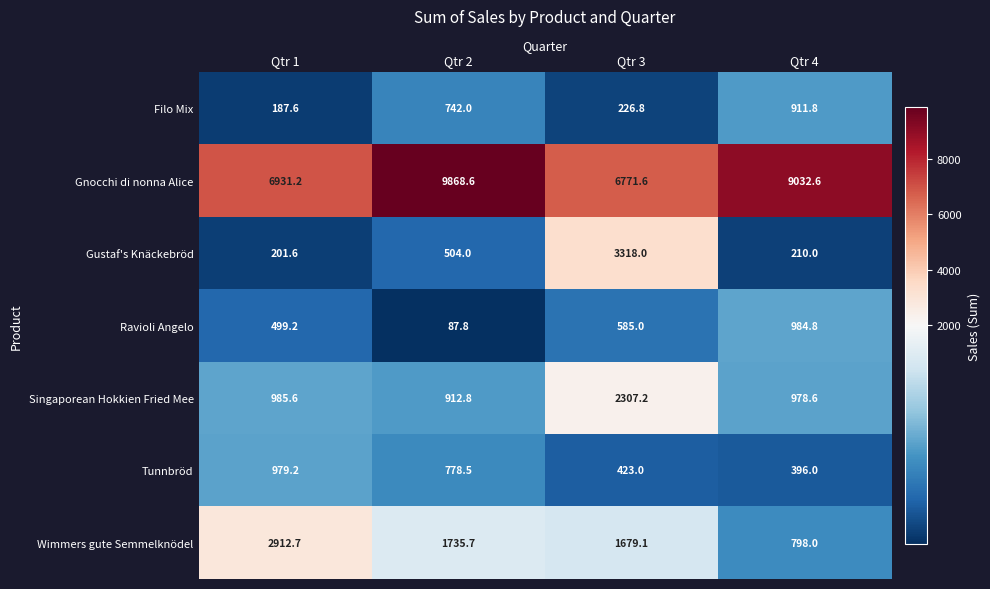

The value of Gnocchi di nonna Alice at Qtr 3 is 6771.6. True or false?

True